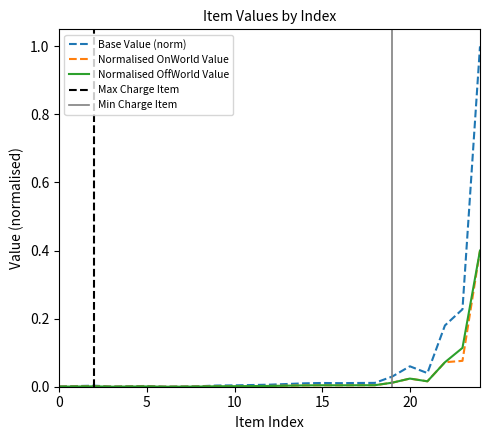

Is it true that Normalised OffWorld Value equals 0.0 at 5?

True